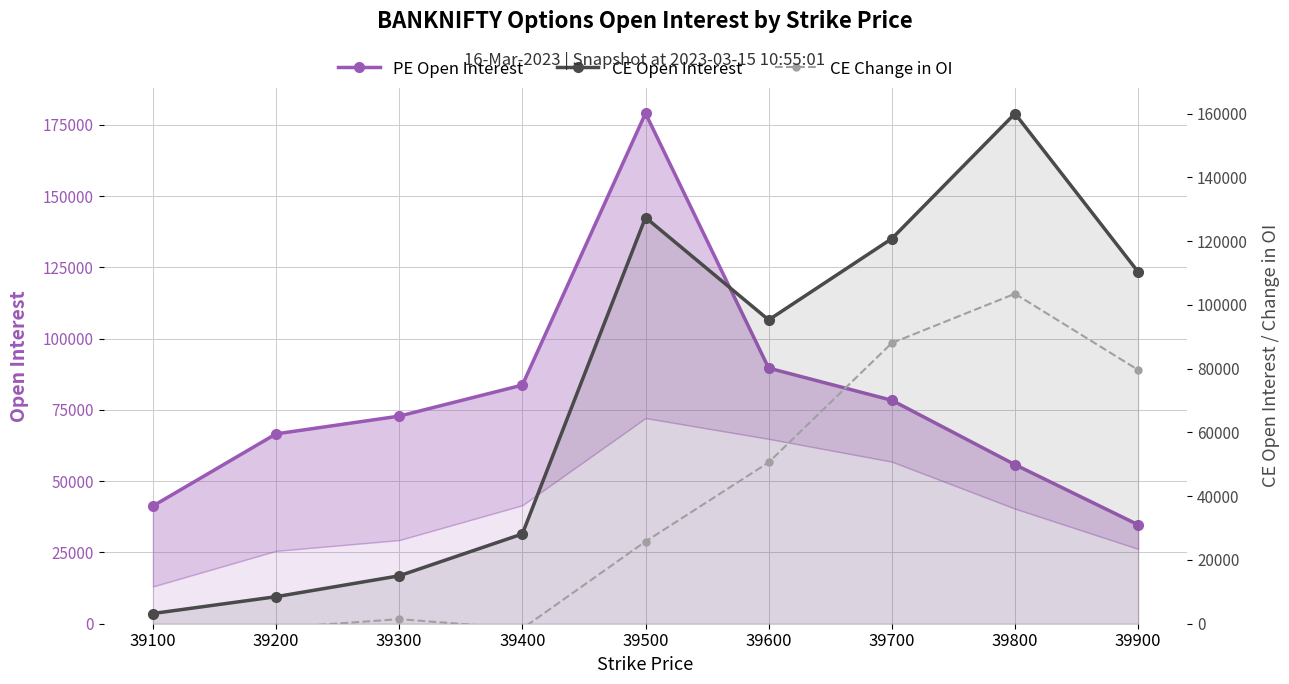

Rank the series by their maximum value, from lowest to highest.

CE Change in OI, CE Open Interest, PE Open Interest